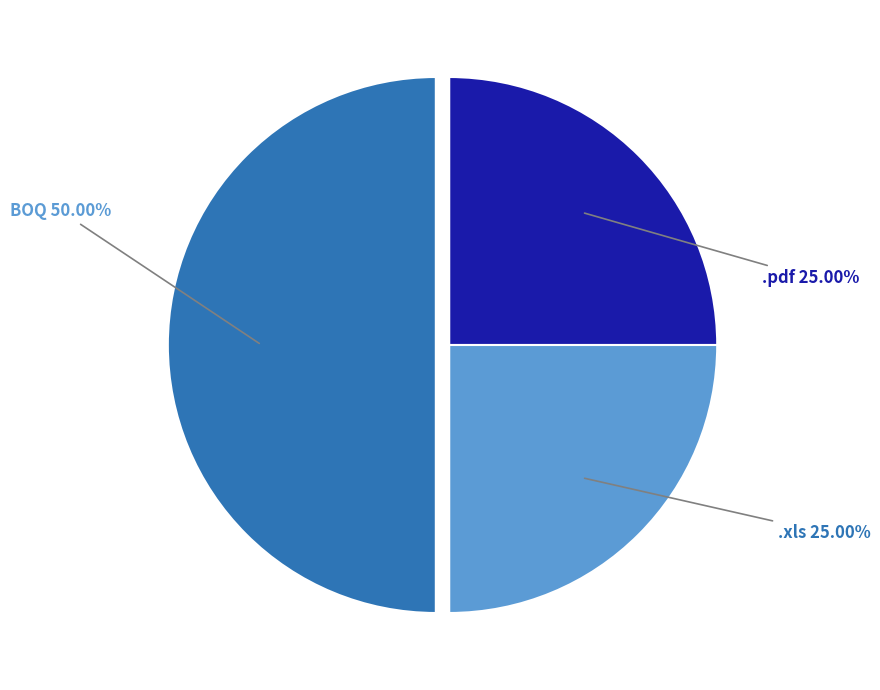

How many segments does this pie chart have?

3